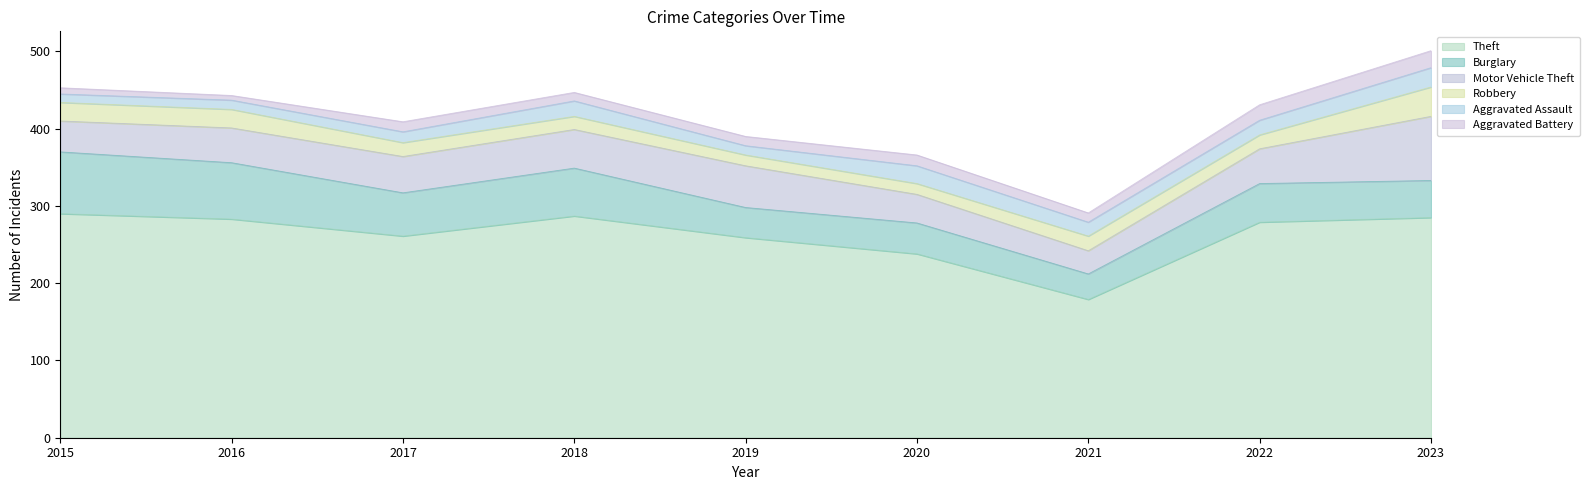

How many interior local peaks does the Aggravated Battery series have?

2